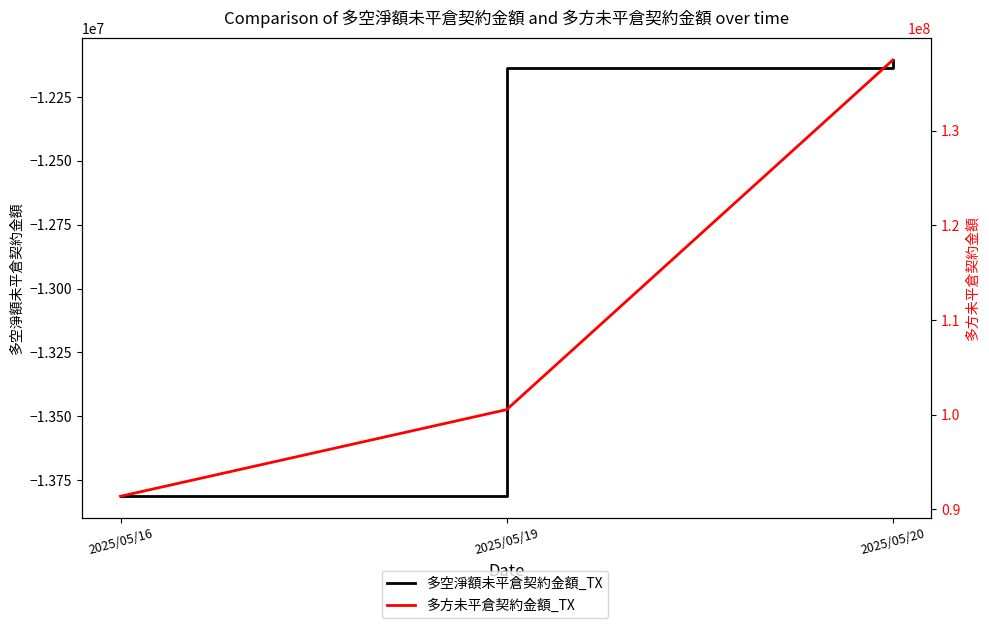

Which series has the widest spread of values?

多方未平倉契約金額_TX